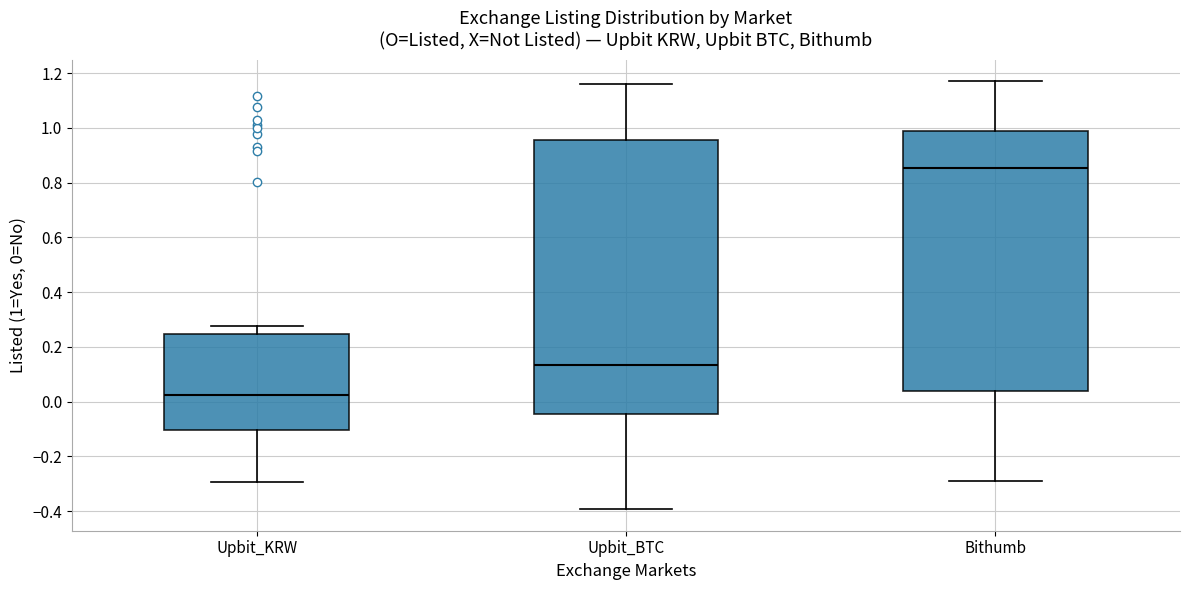

Comparing the boxes themselves (not the whiskers), which one is the tallest?

Upbit_BTC